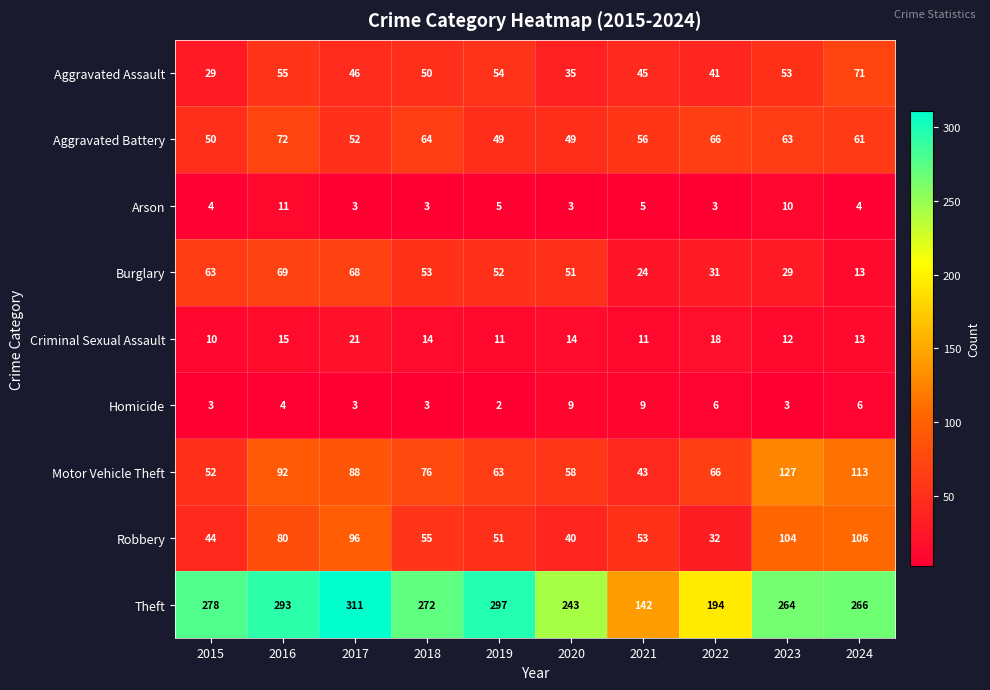

What is the approximate value of Motor Vehicle Theft at 2021?

43